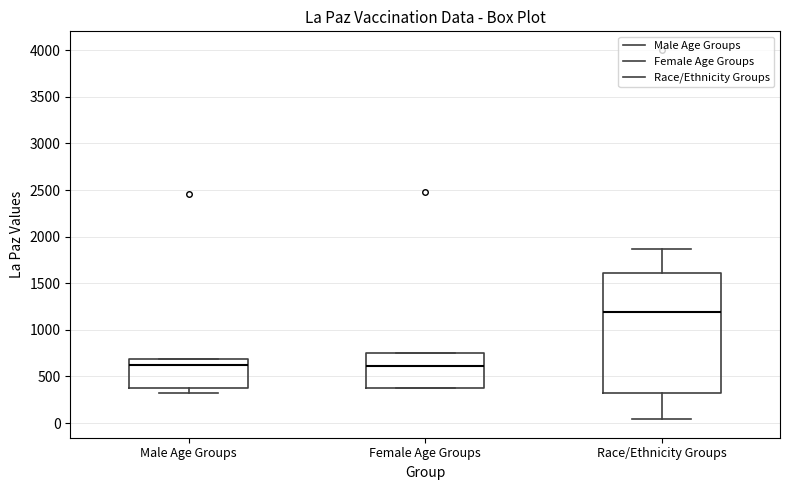

Reading left to right, transcribe this box plot: for each box, give where its median line is, the range the box spans, and where its two whiskers end, as read against the y-axis. The values are not printed on the chart, so give them approximately, as read against the axis.

Male Age Groups: median 650, box 400 to 700, whiskers 350 to 700
Female Age Groups: median 600, box 400 to 750, whiskers 400 to 750
Race/Ethnicity Groups: median 1200, box 300 to 1600, whiskers 50 to 1850